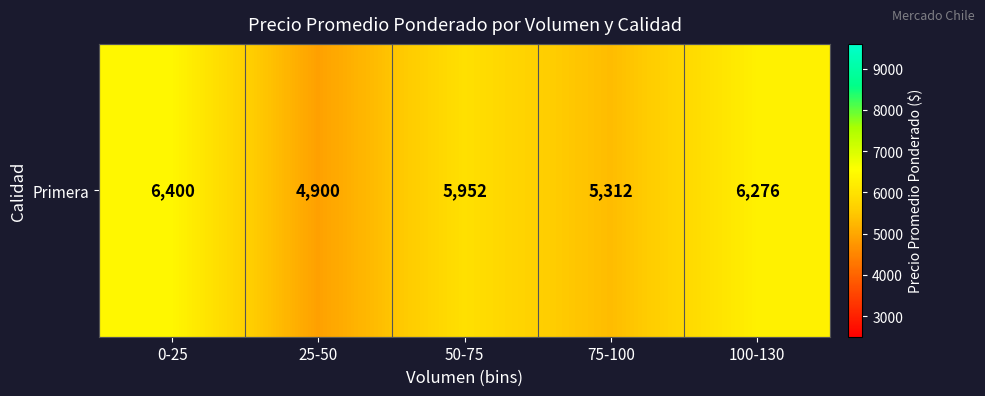

What is the difference between the values at 75-100 and 25-50?

412.5